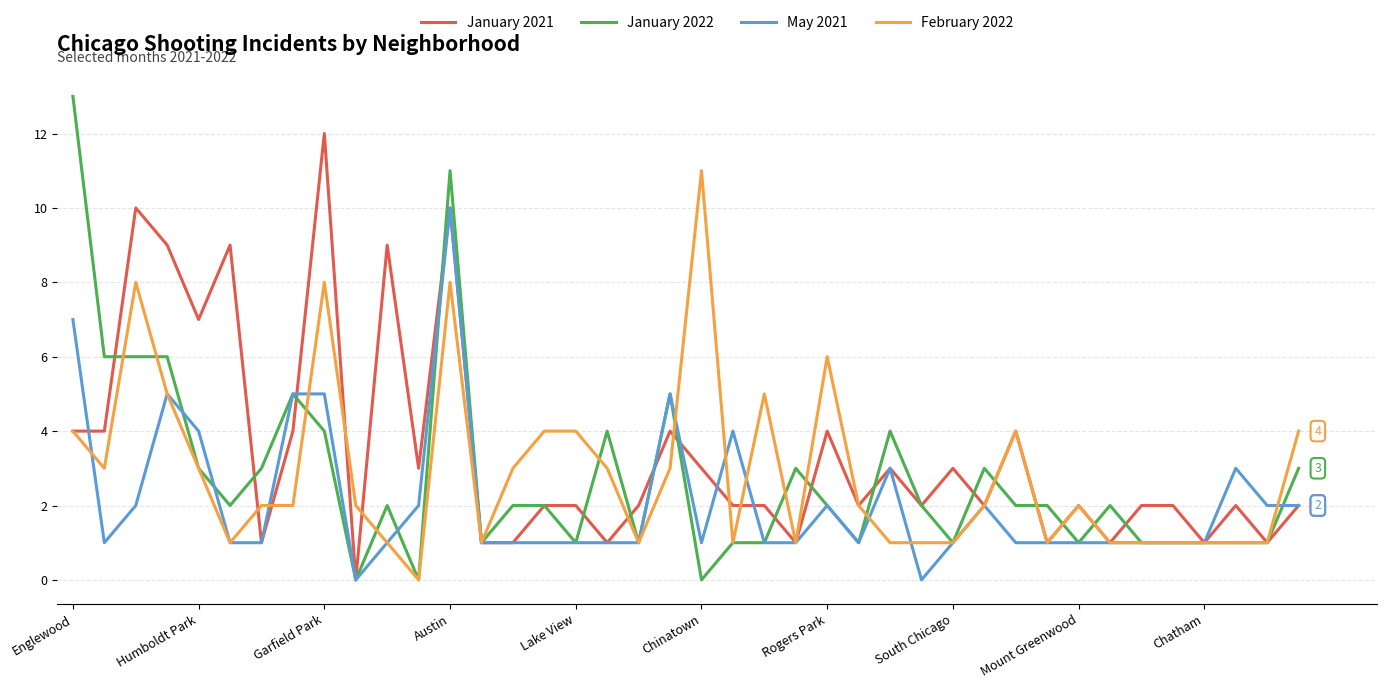

Which series has the widest spread of values?

January 2022